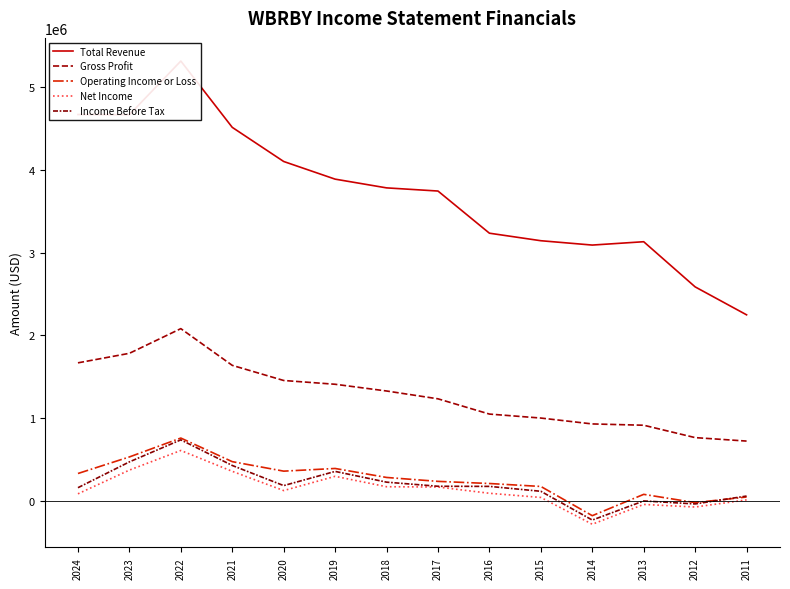

Which series has the largest total across all categories?

Total Revenue